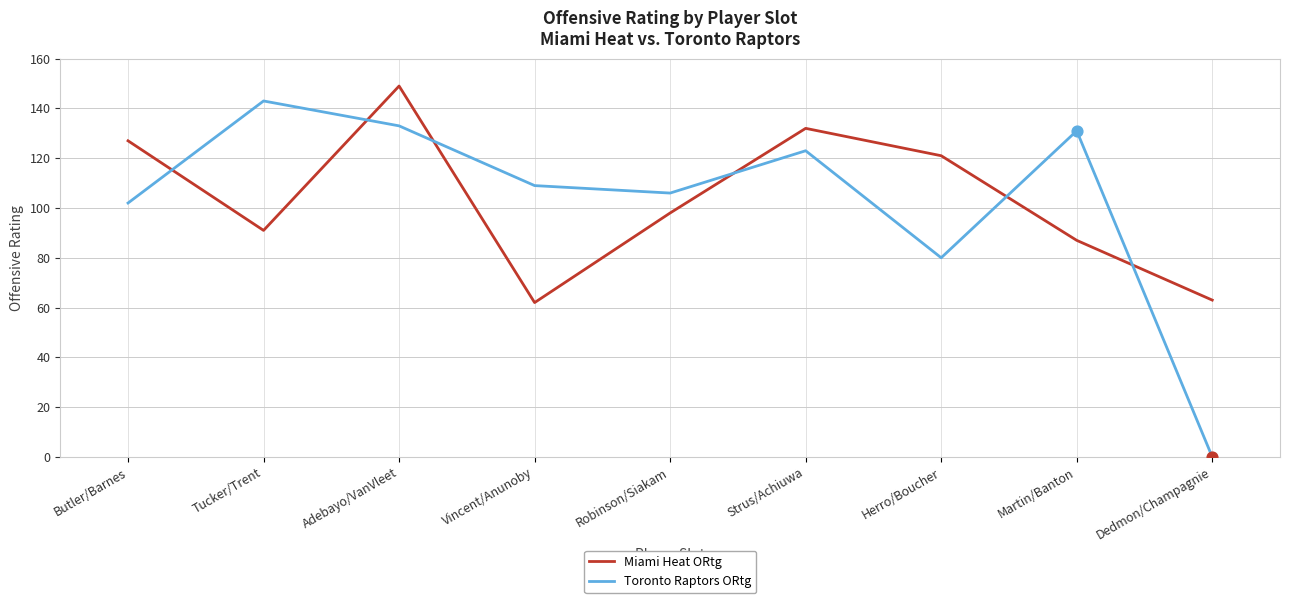

What is the total value across all series at Herro/Boucher?

201